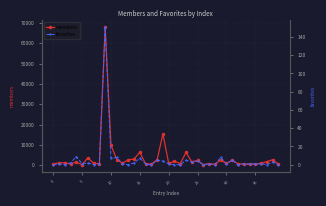

True or false: members has more than 2 interior local peaks.

True